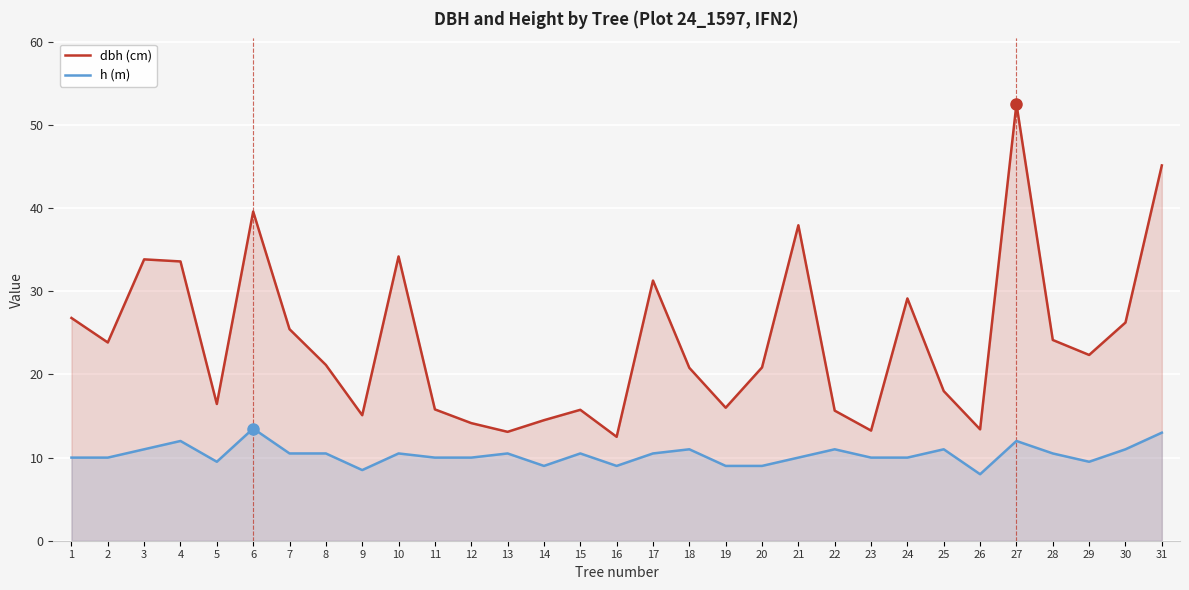

True or false: dbh (cm) and h (m) intersect in this chart.

False